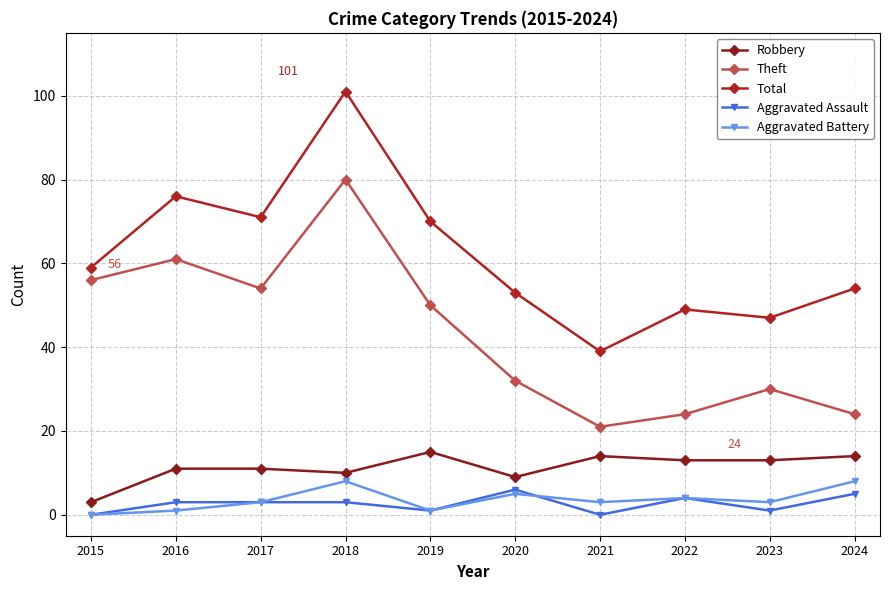

What is the difference between the maximum and minimum values in the Total series?

62